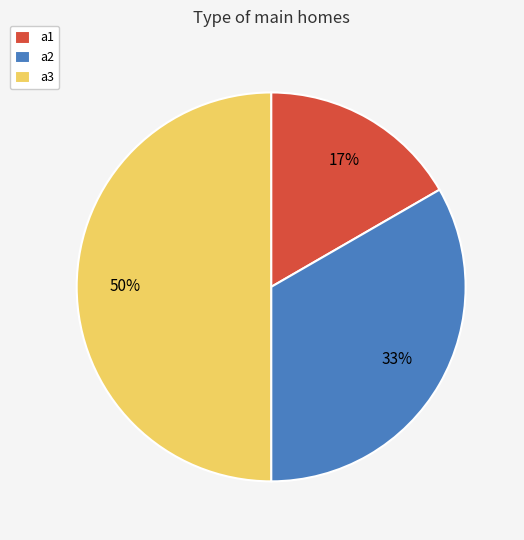

What is the ratio of the value at a1 to the value at a3?

0.3